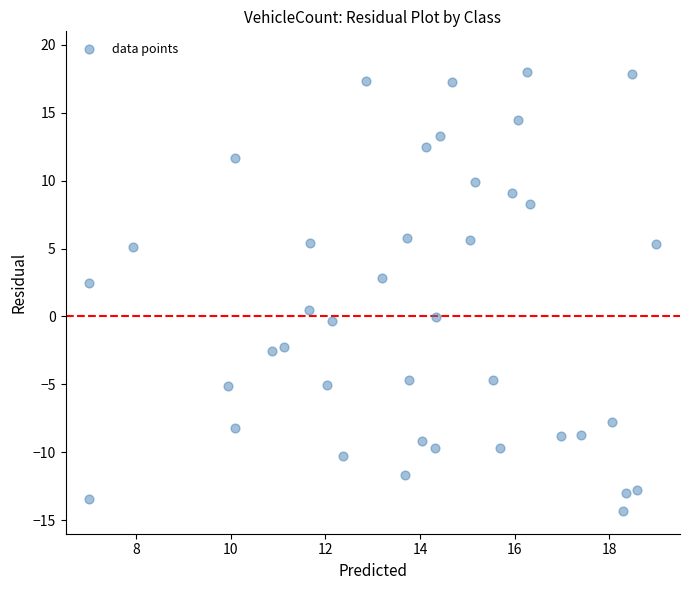

What is the range of X values (max minus min)?

12.0